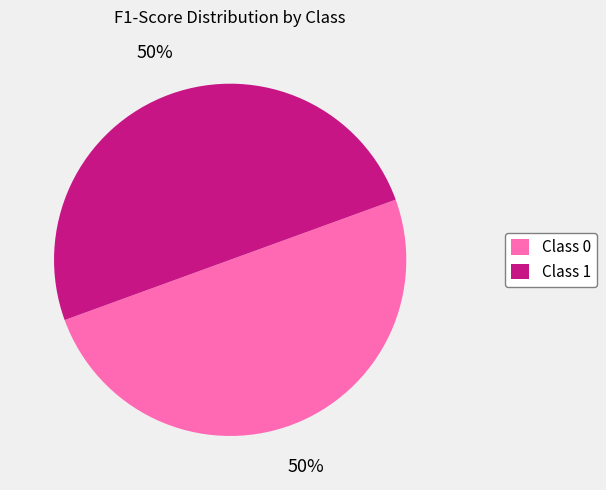

To the nearest percent, what is the combined percentage of Class 1 and Class 0?

100%